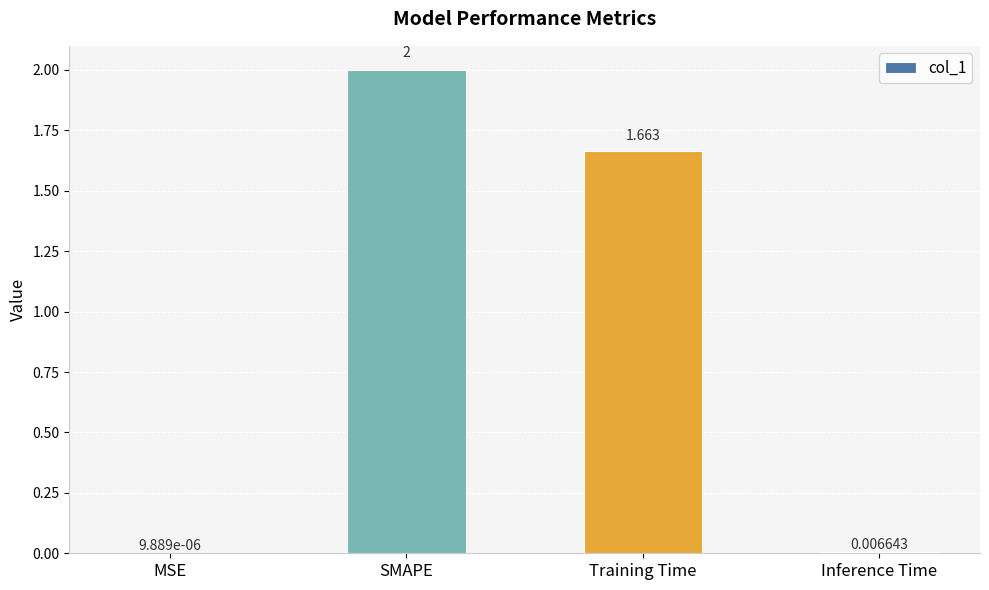

Where is the data nearest to the value 1?

Training Time